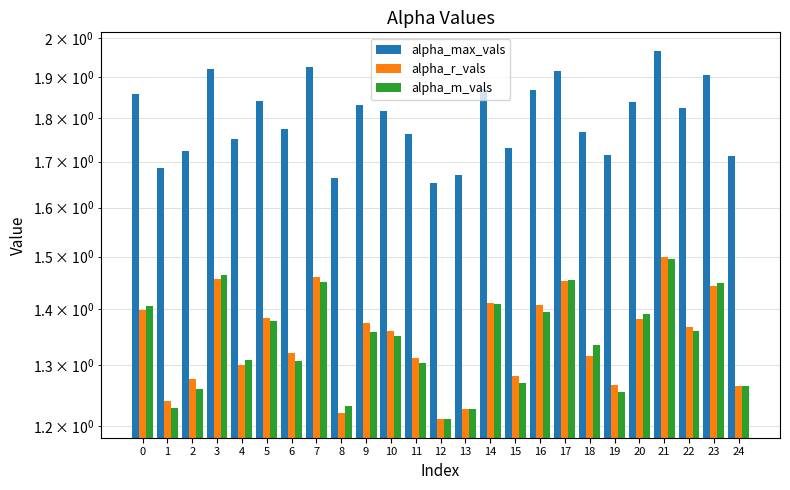

Which has a higher value, 5 or 8?

5